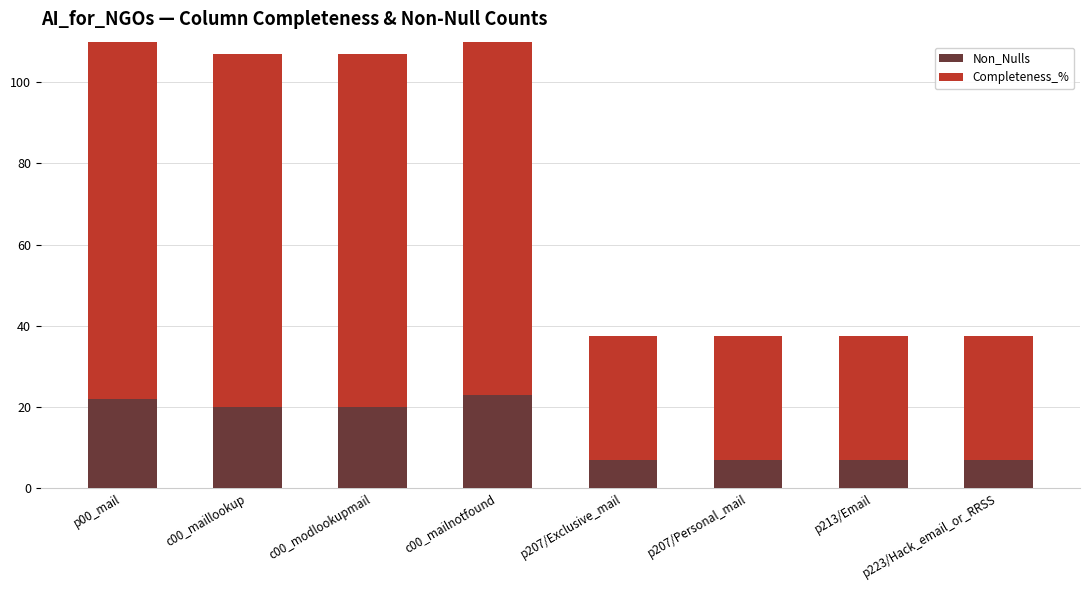

What is the label of the 7th bar from the right?

c00_maillookup